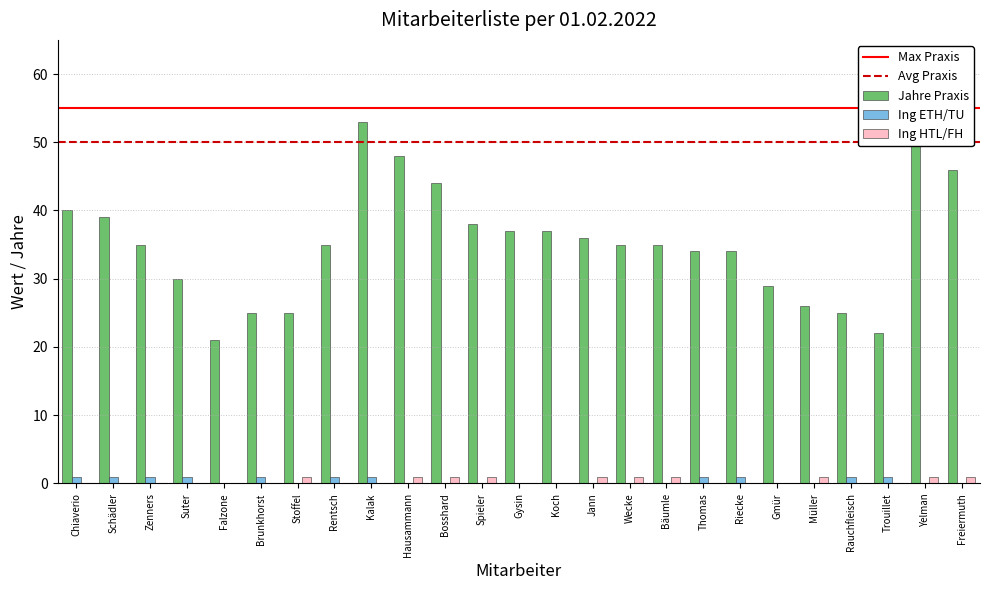

The Jahre Praxis series shows 48 at Hausammann. True or false?

True